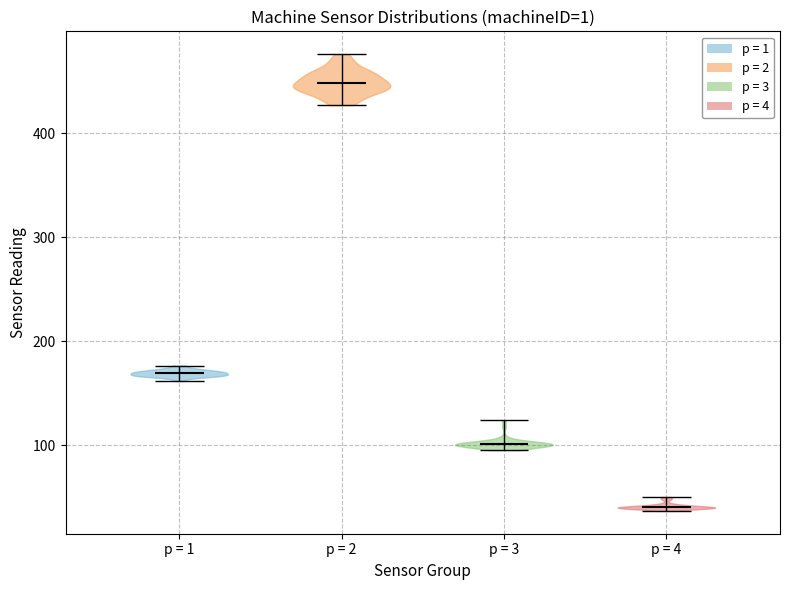

Reading left to right, read every violin against the y-axis: where its median line is, and the lowest and highest points it reaches. The values are not printed on the chart, so give them approximately, as read against the axis.

p = 1: median line 170, lowest point 160, highest point 180
p = 2: median line 450, lowest point 430, highest point 480
p = 3: median line 100, lowest point 100, highest point 120
p = 4: median line 40, lowest point 40, highest point 50